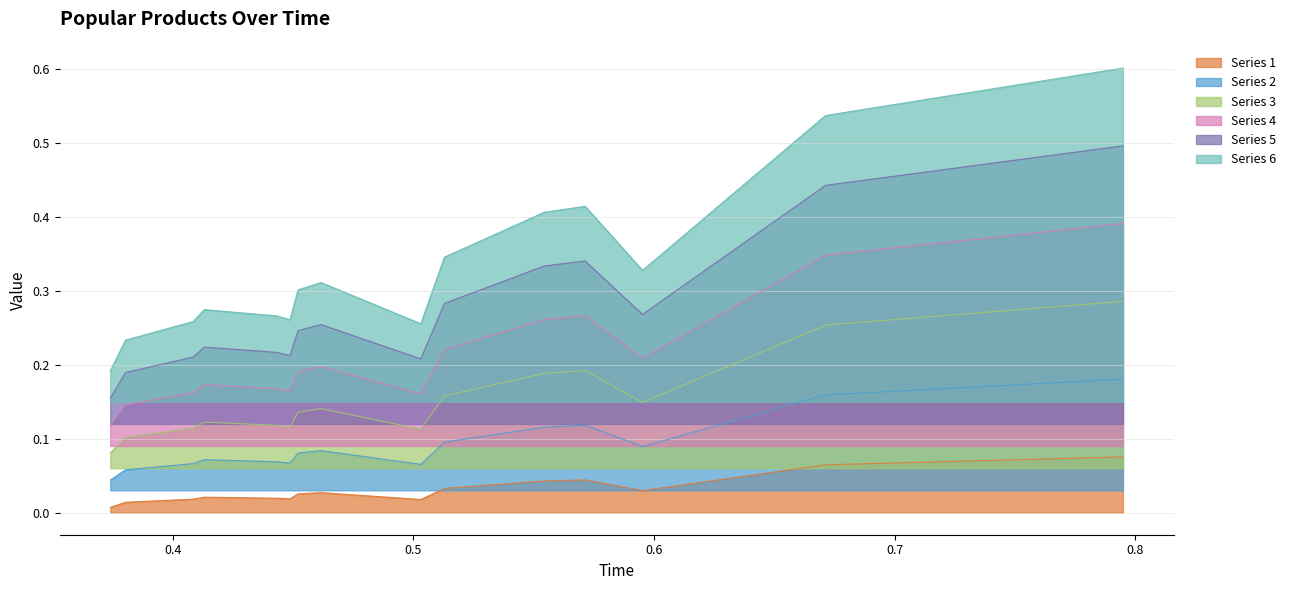

At which category does the data reach its first local valley?

0.4486527397